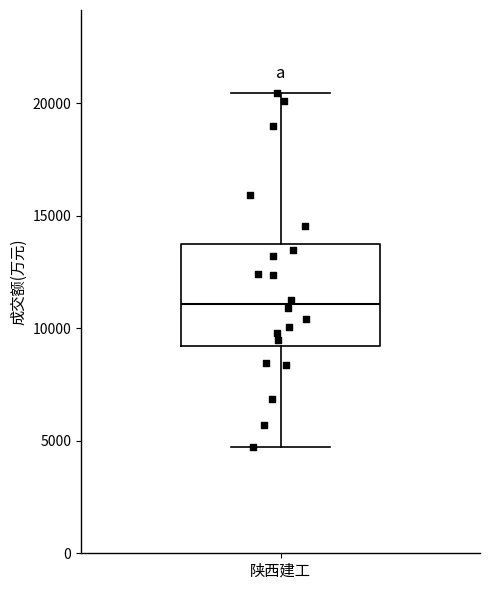

Transcribe this box plot: give where the median line is, the range the box spans, and where the two whiskers end, as read against the y-axis. The values are not printed on the chart, so give them approximately, as read against the axis.

median 11000, box 9000 to 13500, whiskers 4500 to 20500